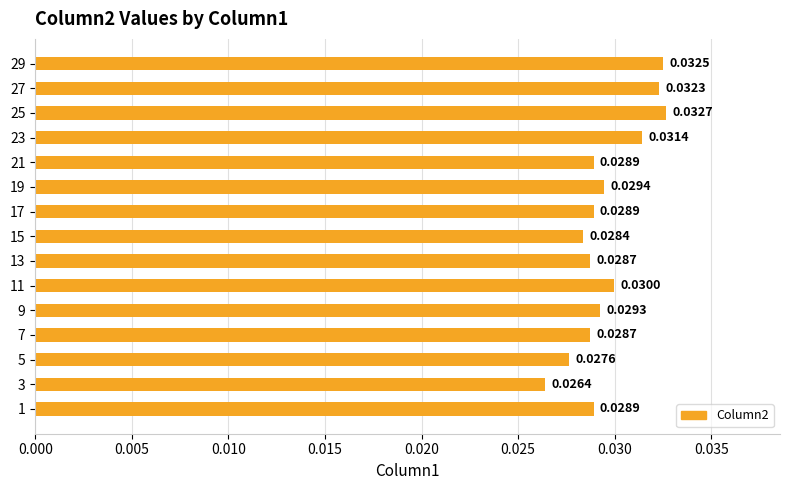

What is the sum of all values?

0.4